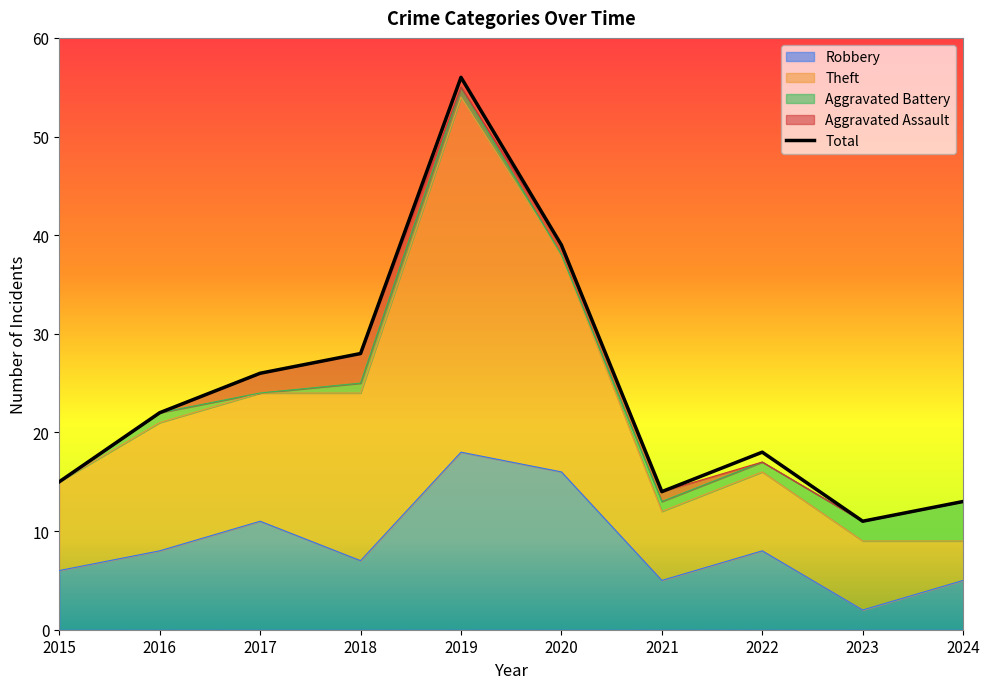

At which category does the data reach its first local valley?

2021